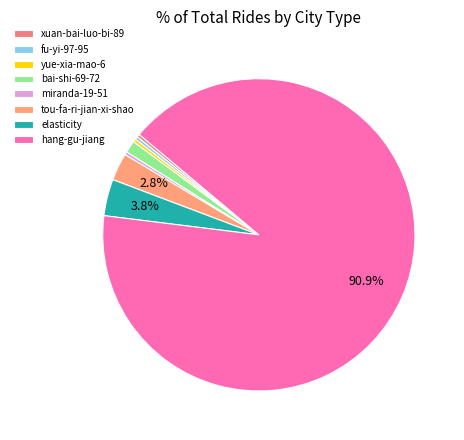

True or false: bai-shi-69-72 accounts for 7% of the total.

False